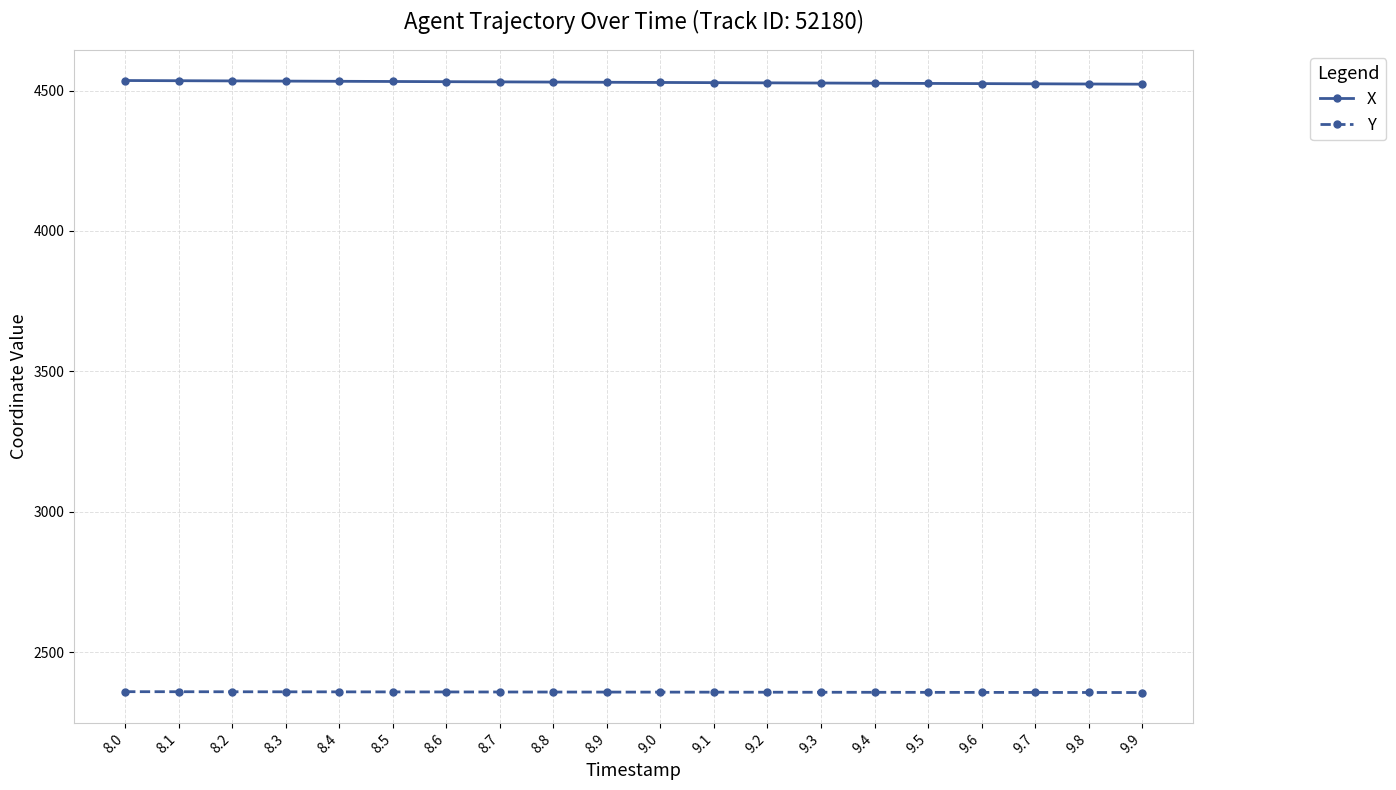

What is the difference between the second highest and minimum values in the X series?

12.4